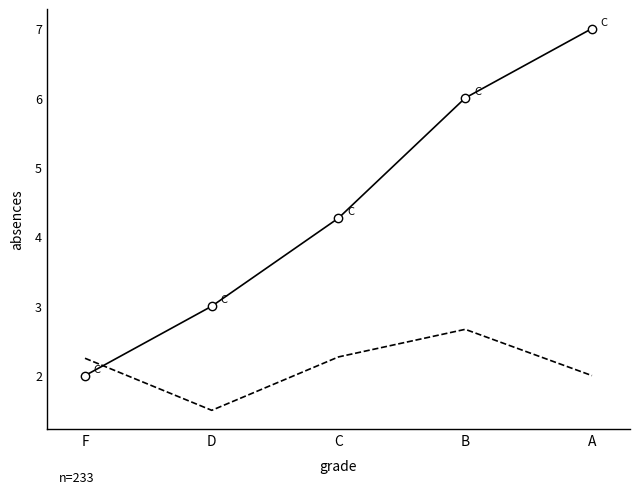

At which category is the sum across all series the highest?

A